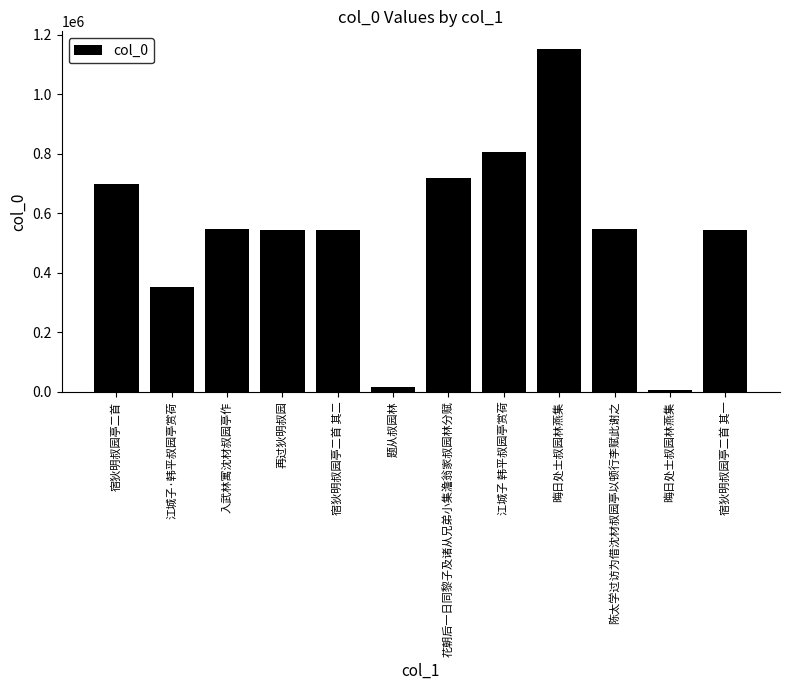

How many bars are there in total?

12